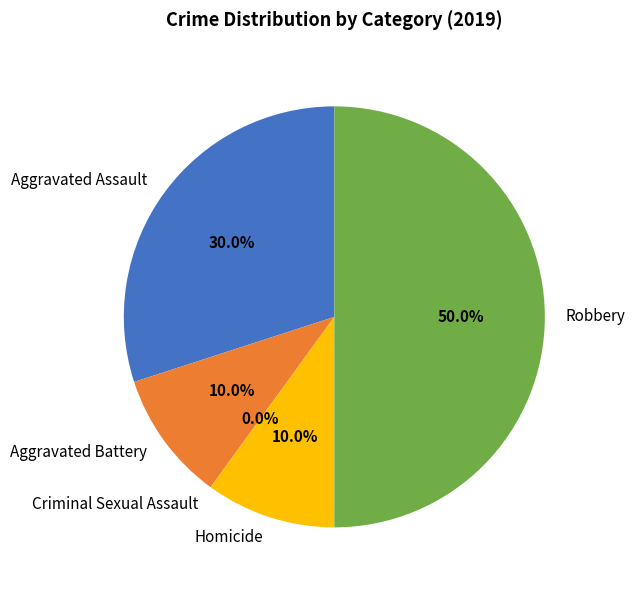

What percentage is the Aggravated Battery slice, to the nearest percent?

10%